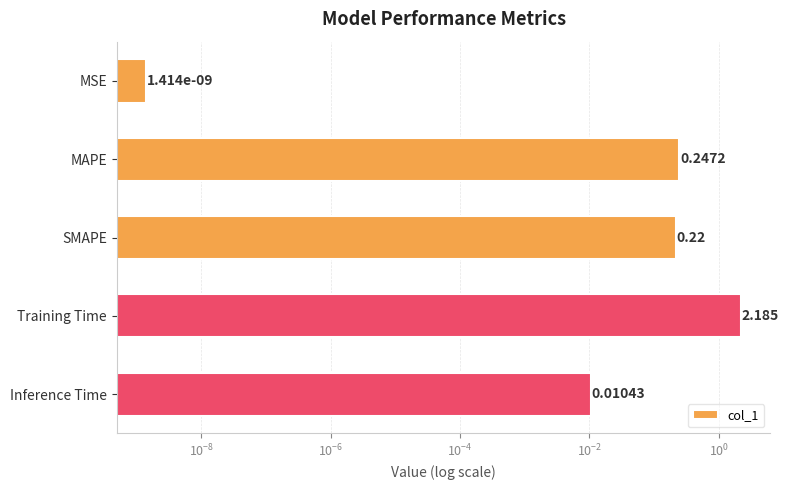

True or false: the data shows 0.4 at SMAPE.

False